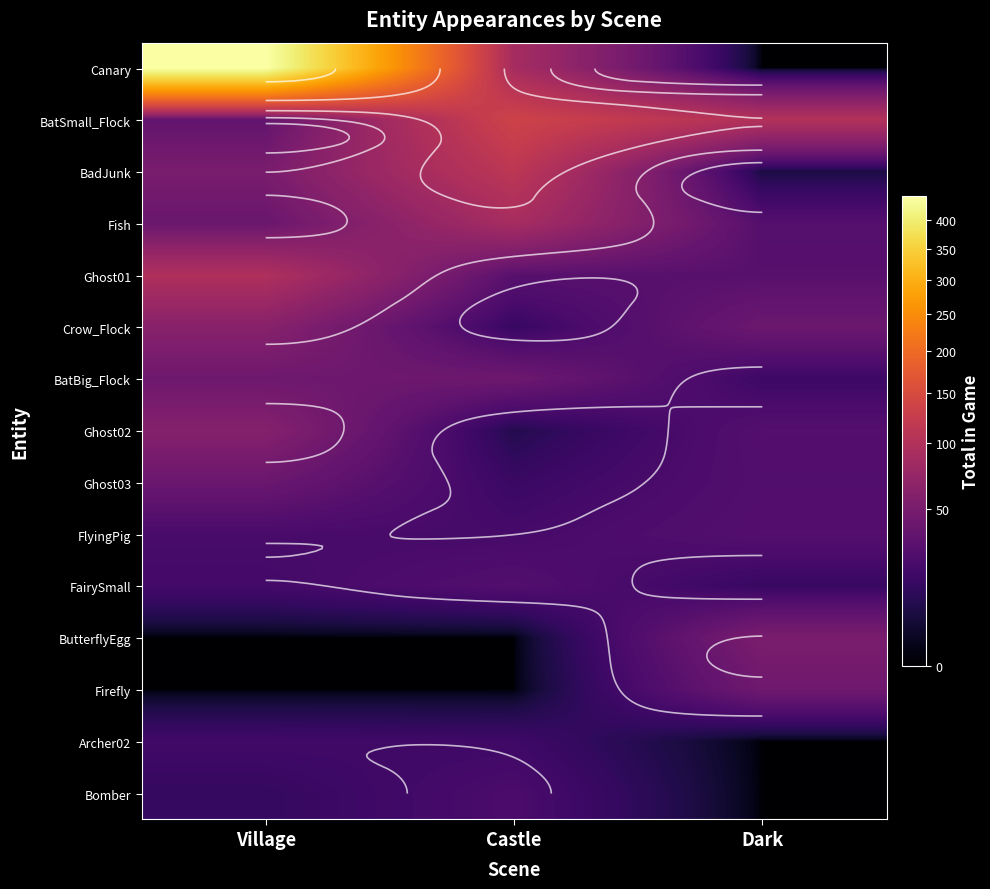

At how many categories does at least one series exceed 443?

1